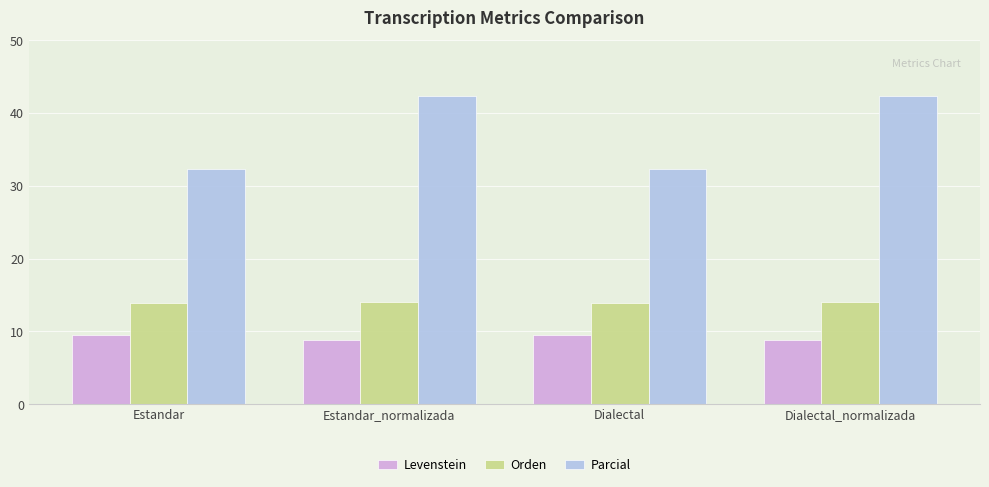

Rank the series by their average value, from highest to lowest.

Parcial, Orden, Levenstein